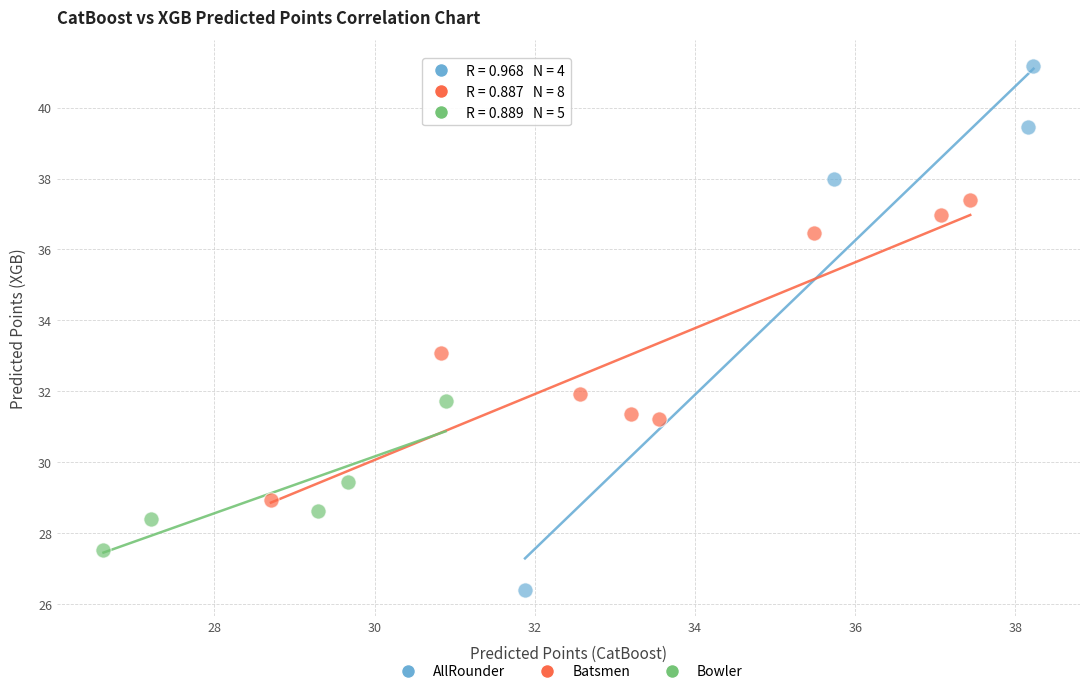

What are all the series names shown in the legend?

AllRounder, Batsmen, Bowler